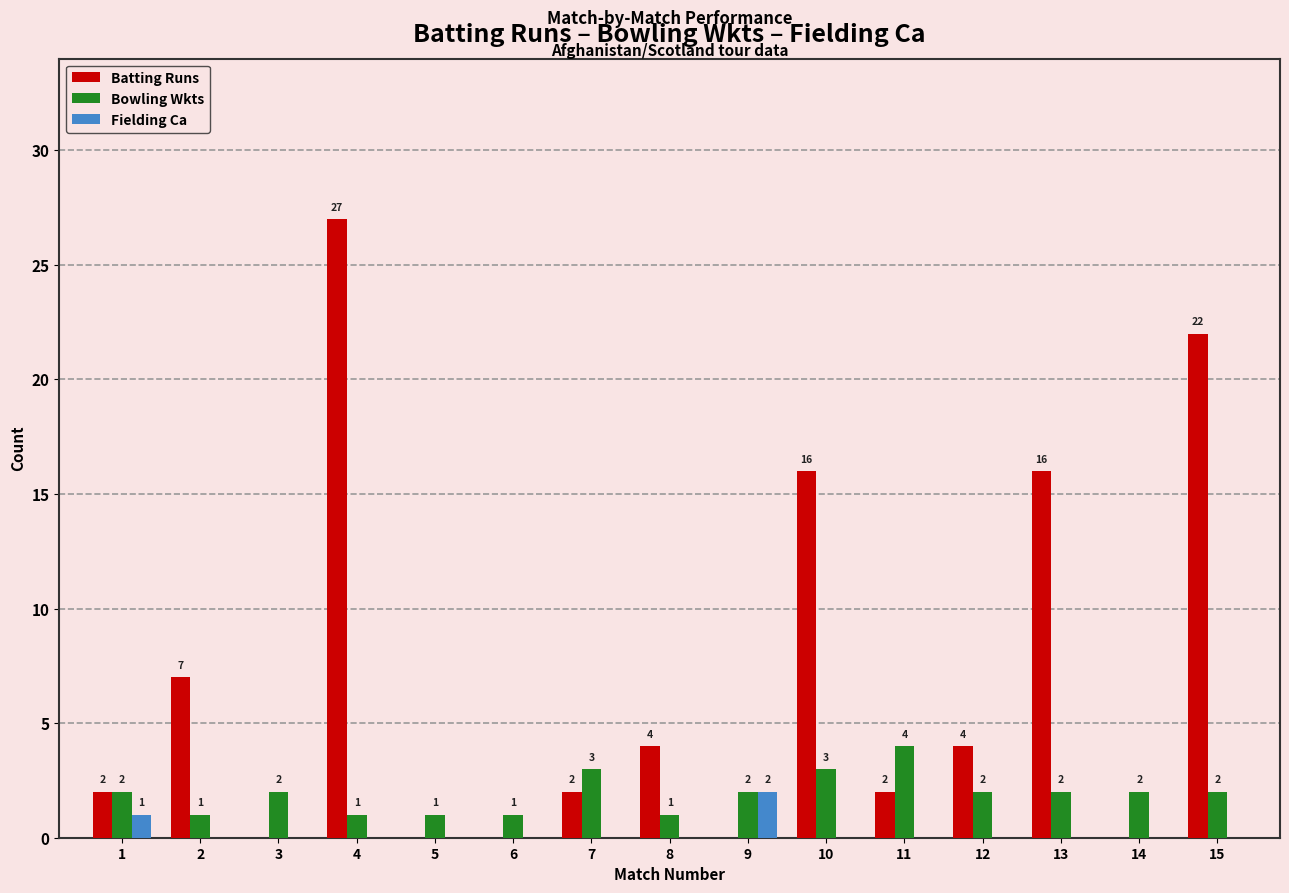

Which series changed the most between 1 and 6?

Batting Runs